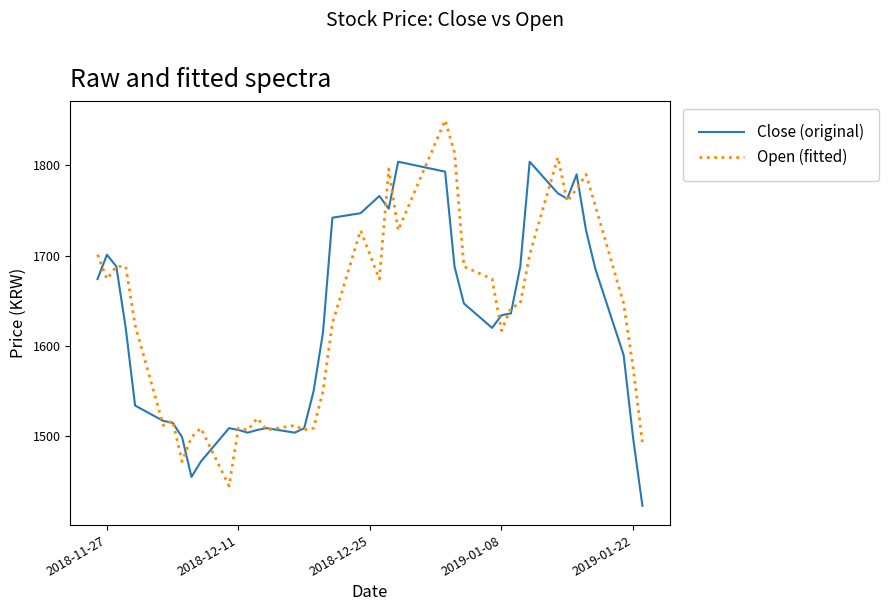

Which series has the largest range (max minus min)?

Open (fitted)